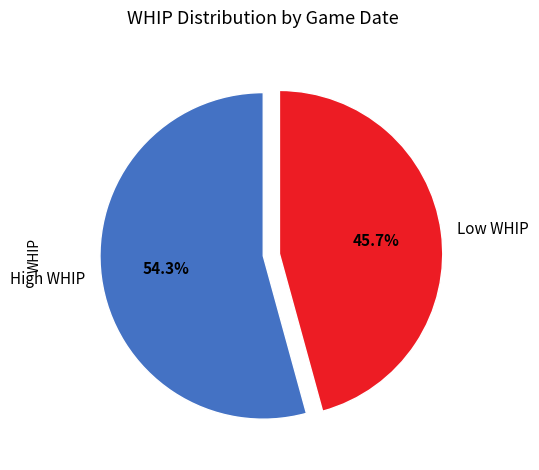

Which category has the biggest portion of the pie?

High WHIP